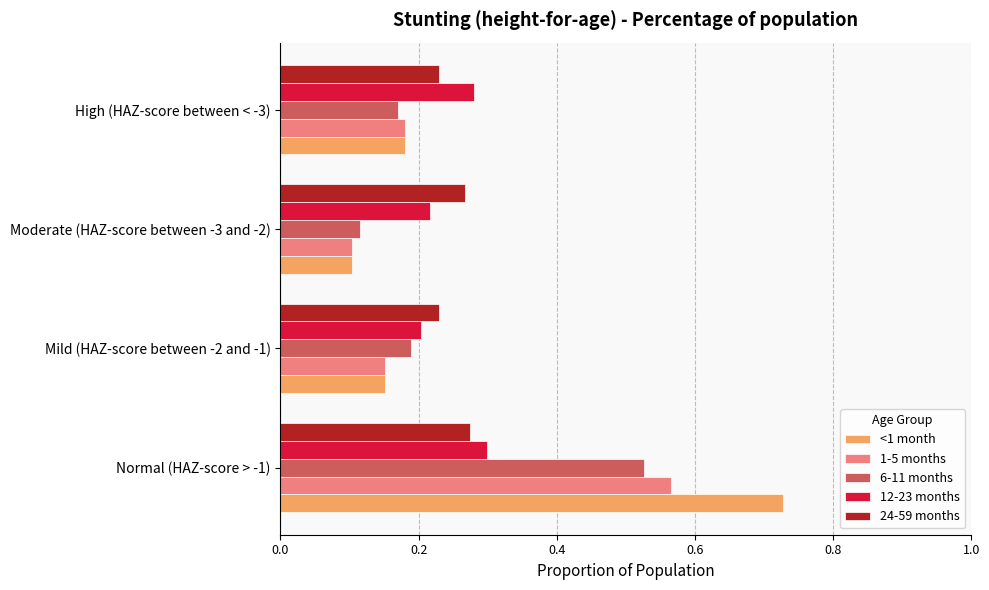

Which category has the lowest value across all series?

Moderate (HAZ-score between -3 and -2)